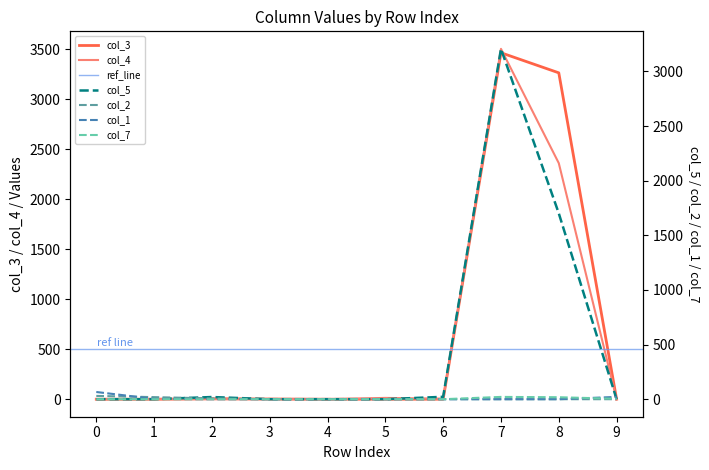

What is the sum of all col_3 values?

6740